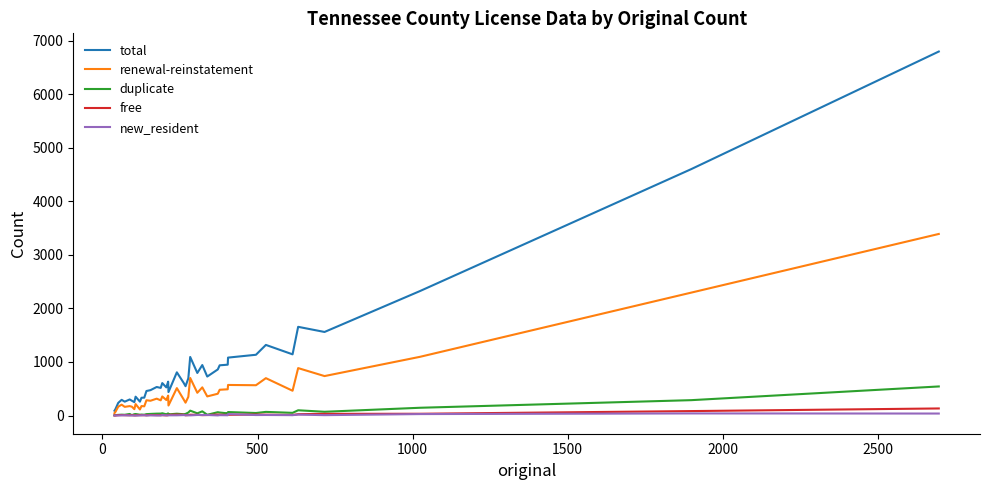

What is the maximum value shown in the chart?

6800